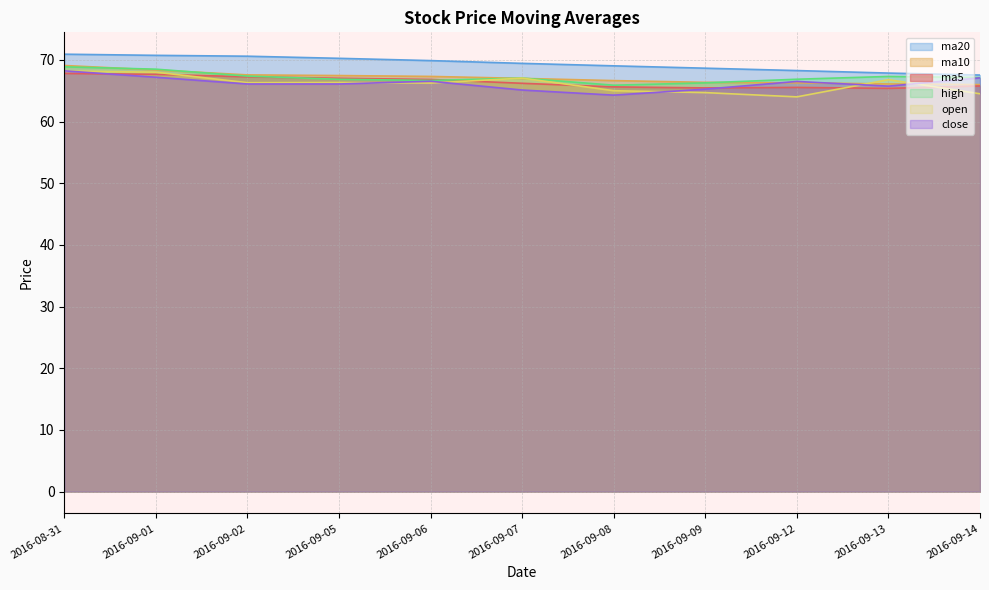

Reading right to left, extract all data points from this chart.

ma5: 2016-09-14=65.8	2016-09-13=65.4	2016-09-12=65.5	2016-09-09=65.5	2016-09-08=65.6	2016-09-07=66.2	2016-09-06=66.8	2016-09-05=67.0	2016-09-02=67.3	2016-09-01=67.7	2016-08-31=67.8
ma10: 2016-09-14=66.0	2016-09-13=66.1	2016-09-12=66.3	2016-09-09=66.4	2016-09-08=66.6	2016-09-07=67.0	2016-09-06=67.3	2016-09-05=67.5	2016-09-02=67.6	2016-09-01=68.4	2016-08-31=69.1
ma20: 2016-09-14=67.5	2016-09-13=67.9	2016-09-12=68.3	2016-09-09=68.6	2016-09-08=69.0	2016-09-07=69.4	2016-09-06=69.9	2016-09-05=70.2	2016-09-02=70.6	2016-09-01=70.7	2016-08-31=70.9
close: 2016-09-14=67.1	2016-09-13=65.7	2016-09-12=66.5	2016-09-09=65.2	2016-09-08=64.3	2016-09-07=65.1	2016-09-06=66.5	2016-09-05=66.1	2016-09-02=66.1	2016-09-01=67.2	2016-08-31=68.2
high: 2016-09-14=67.1	2016-09-13=67.3	2016-09-12=66.9	2016-09-09=66.3	2016-09-08=65.9	2016-09-07=67.0	2016-09-06=66.7	2016-09-05=66.8	2016-09-02=67.4	2016-09-01=68.5	2016-08-31=68.9
open: 2016-09-14=64.5	2016-09-13=66.8	2016-09-12=64.0	2016-09-09=64.7	2016-09-08=65.0	2016-09-07=67.0	2016-09-06=66.2	2016-09-05=66.3	2016-09-02=66.3	2016-09-01=68.0	2016-08-31=68.2